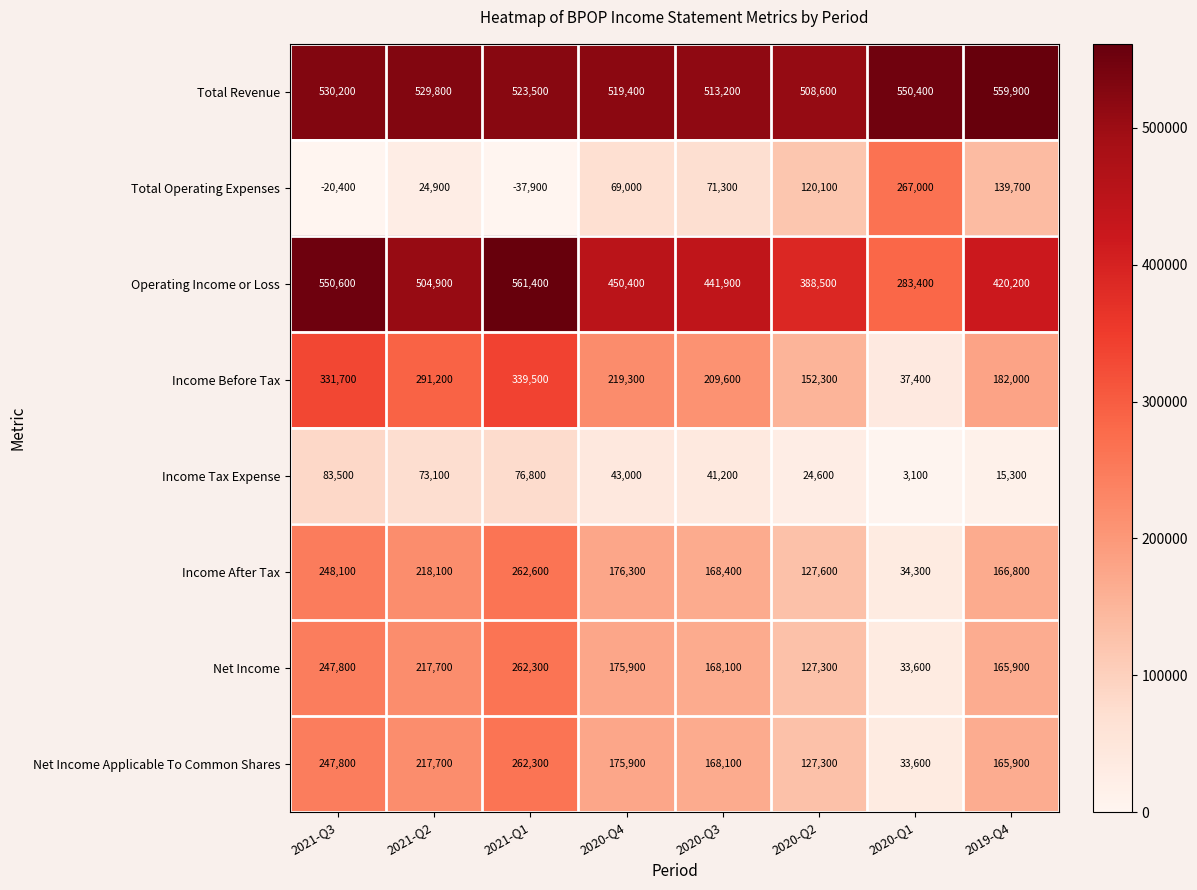

Which category has the lowest value across all series?

2021-Q1